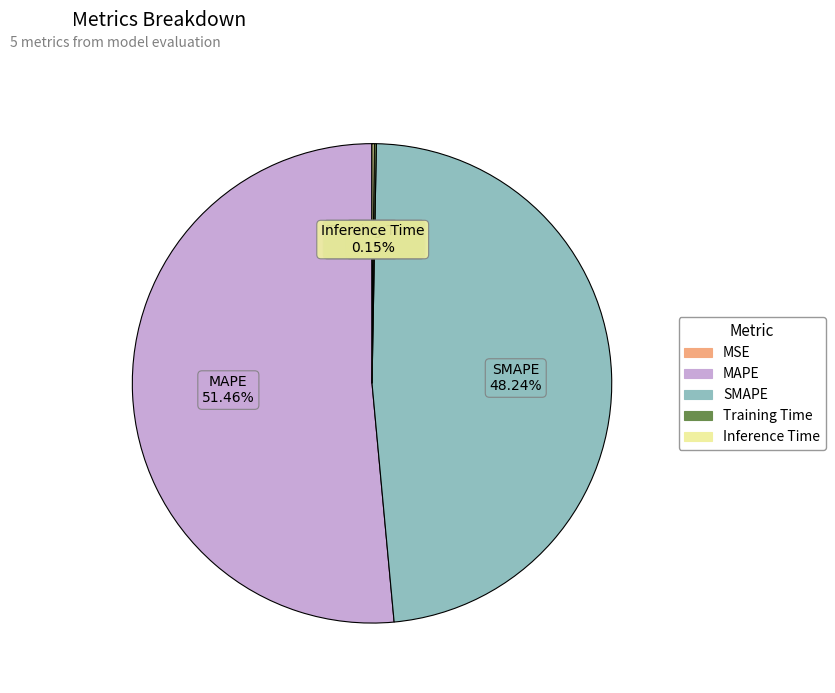

What is the majority slice?

MAPE